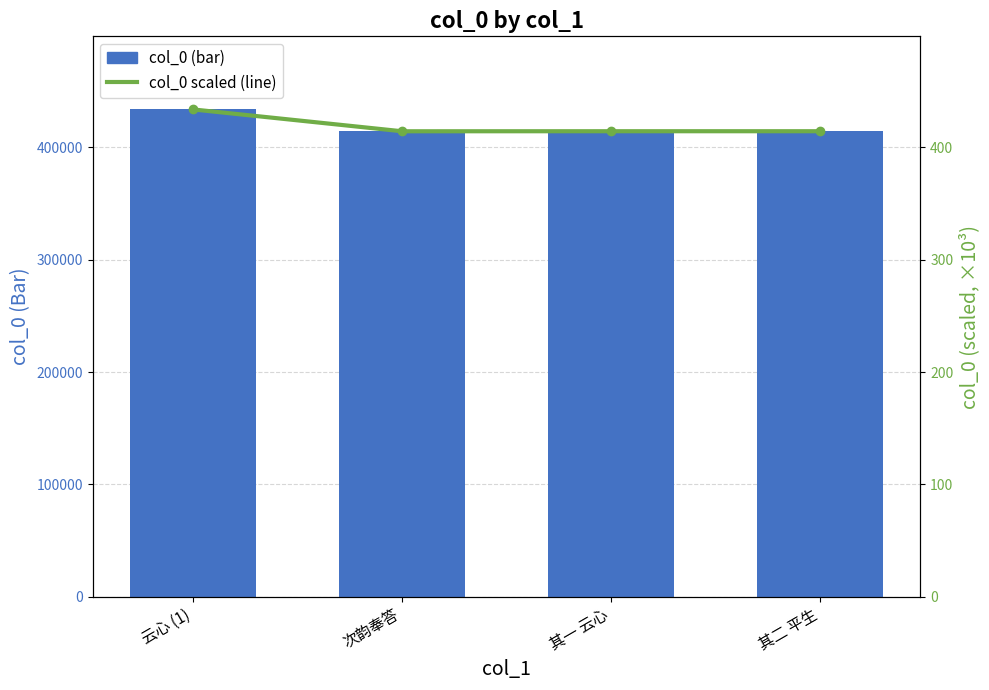

List the labels in order of col_0 (scaled) value, largest first.

云心 (1), 其二 平生, 其一 云心, 次韵奉答